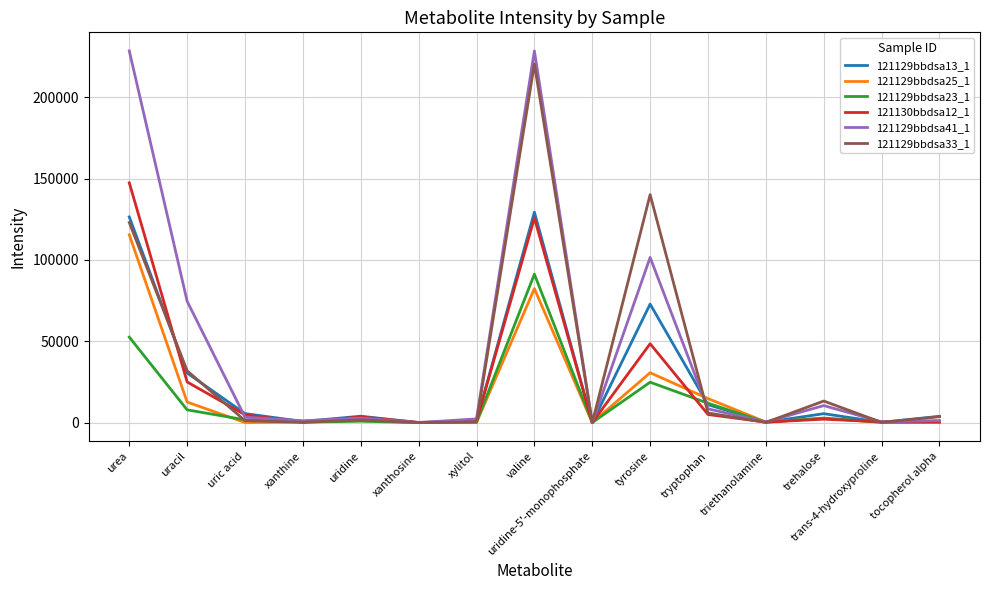

At which category is the sum across all series the highest?

valine